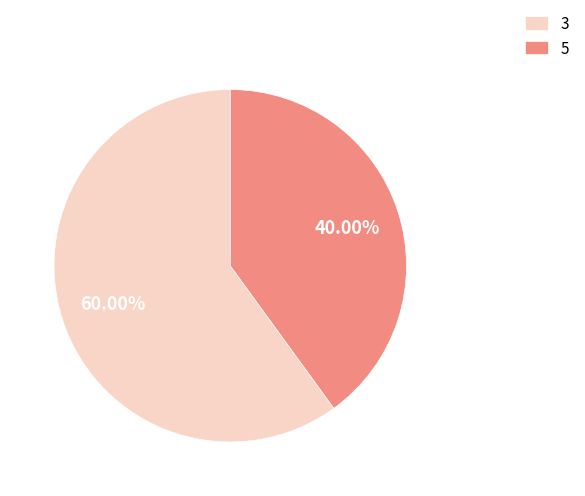

Does 5 represent more than half of the total?

No